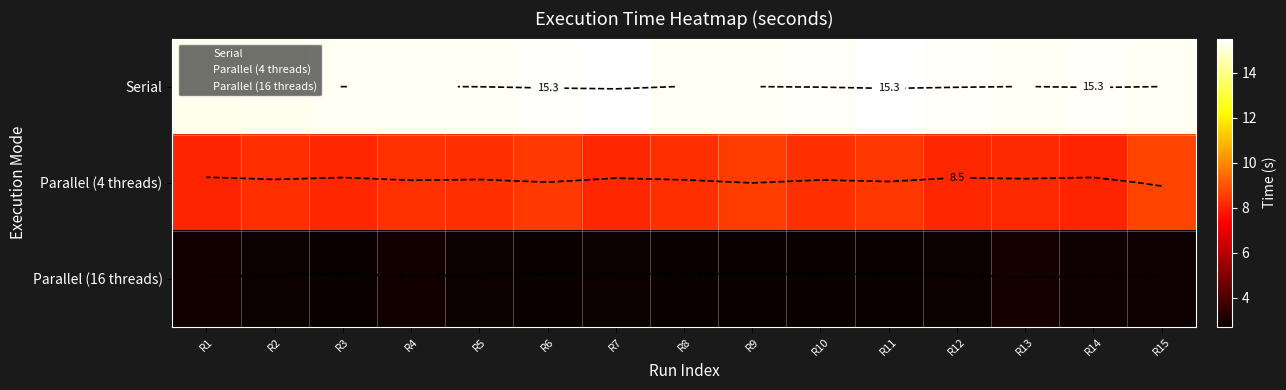

What is the total value across all series at R7?

26.4